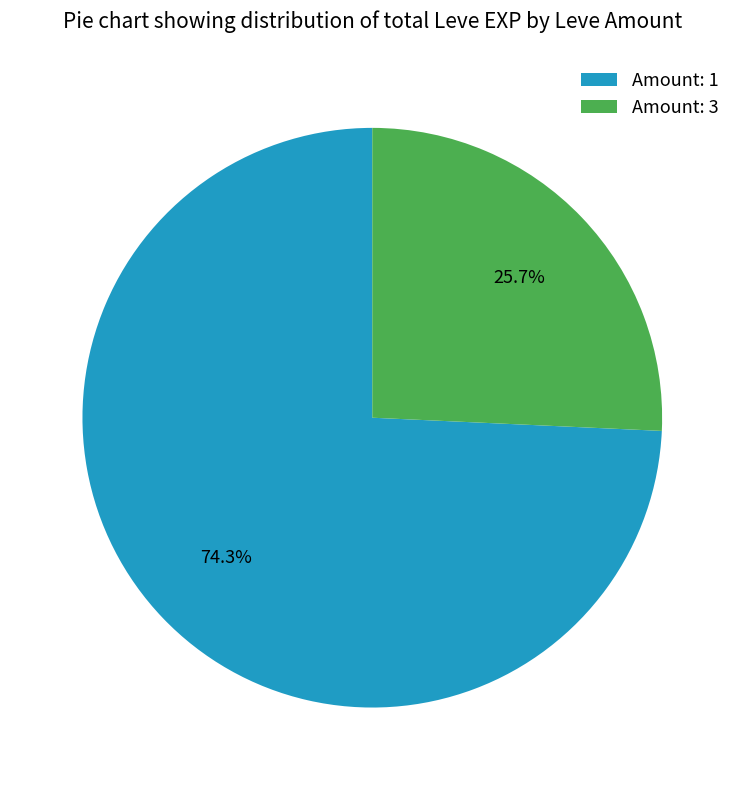

Which has a higher value, Amount: 3 or Amount: 1?

Amount: 1